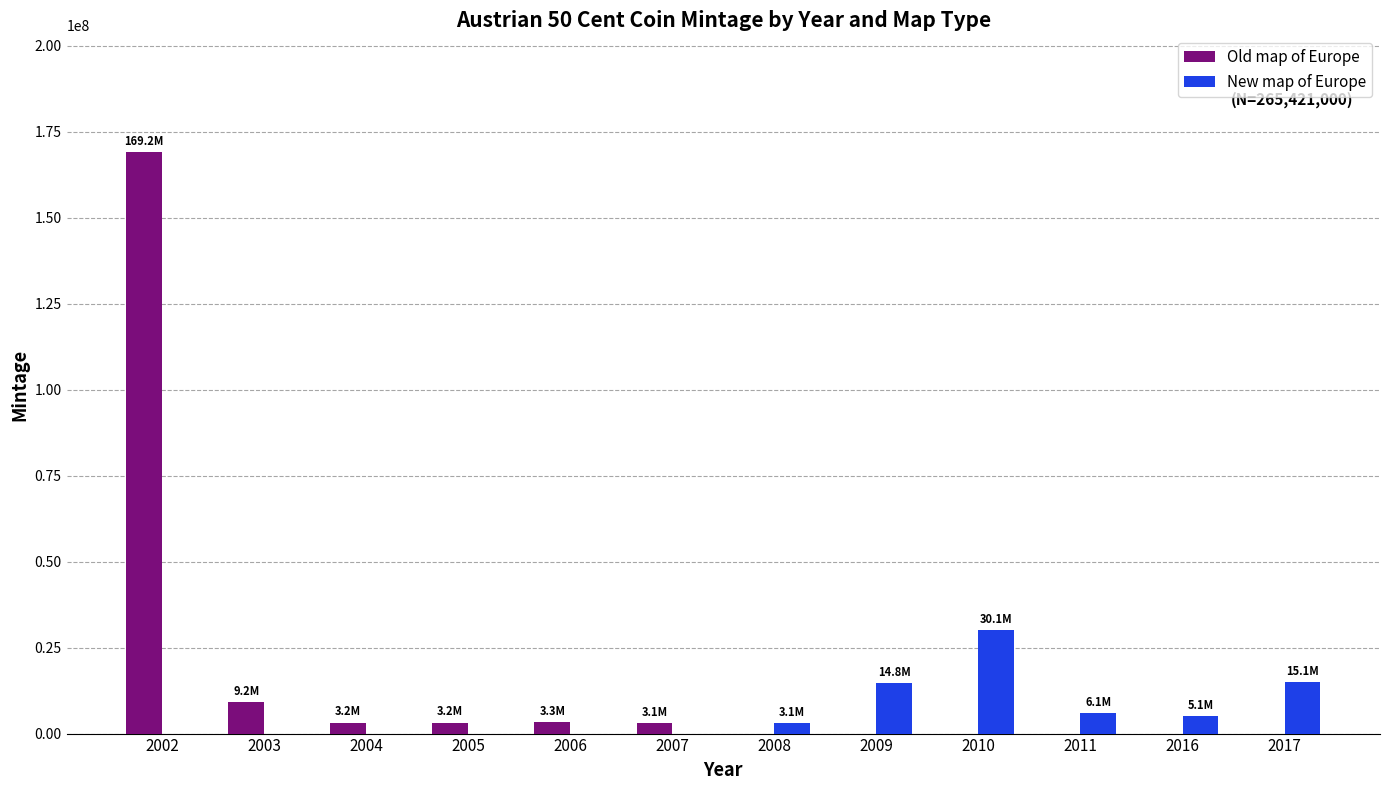

At which label does Old map of Europe first exceed 3095000?

2002